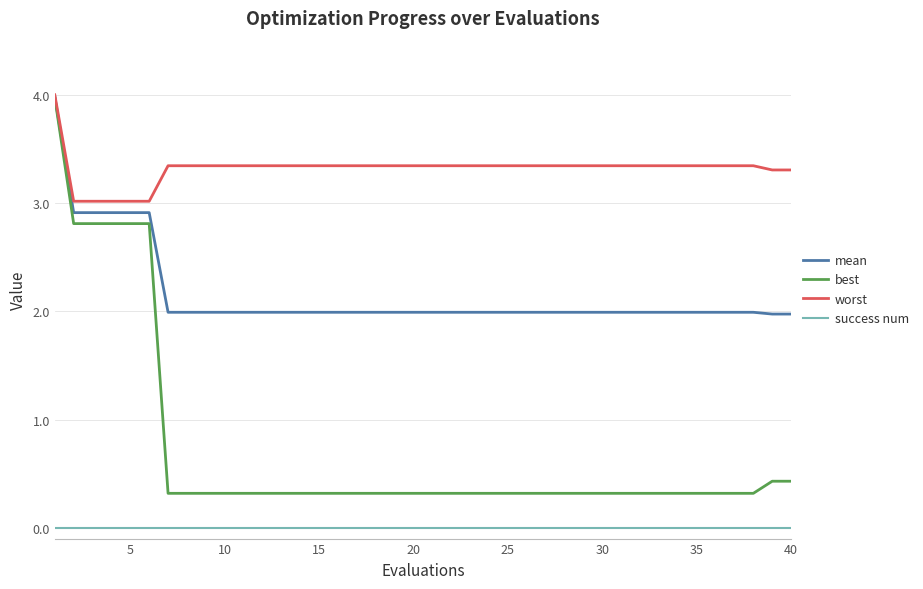

What is the highest value of the best series?

4.0